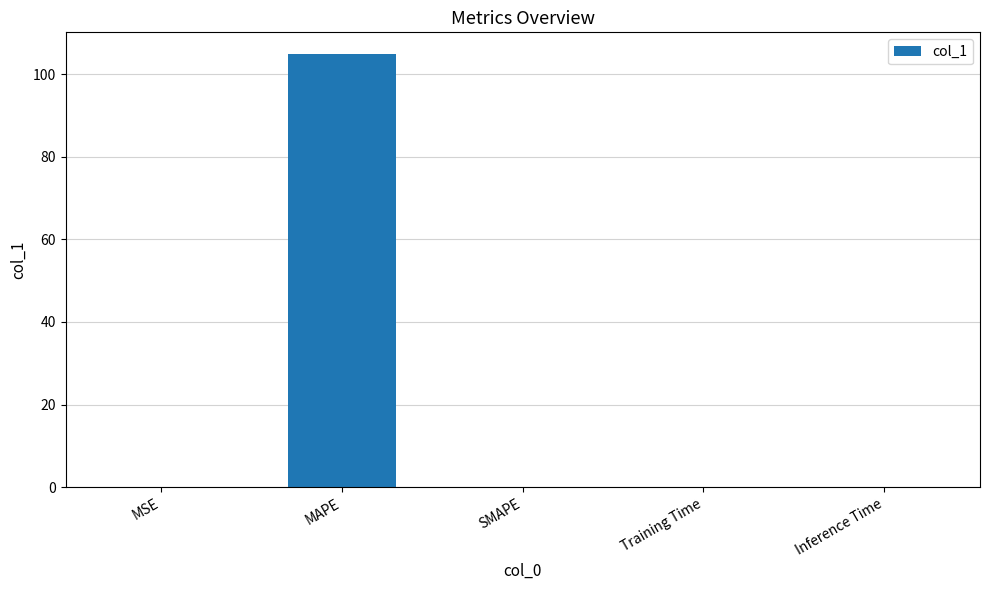

What is the sum of all values?

104.9